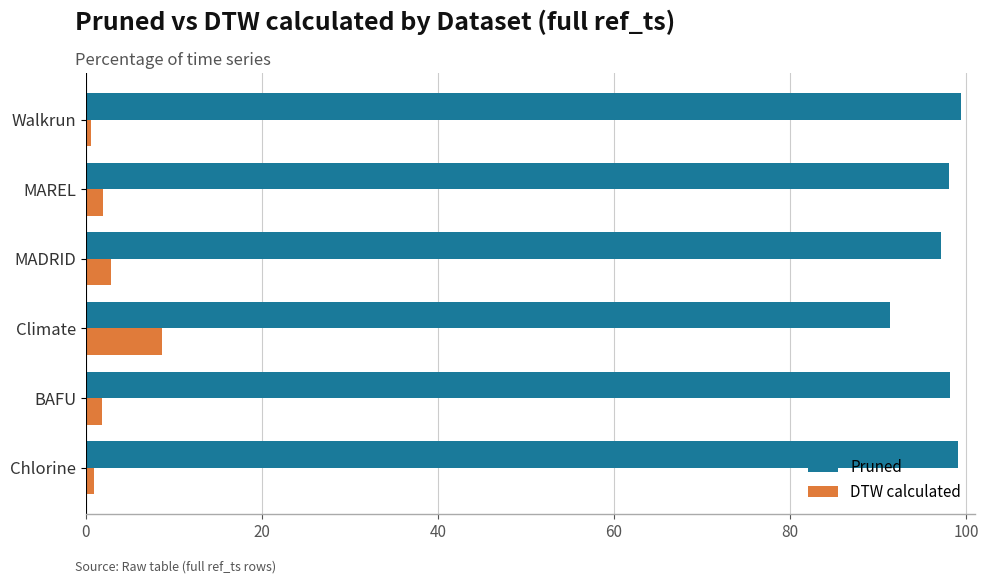

What is the highest value of the DTW calculated series?

8.7